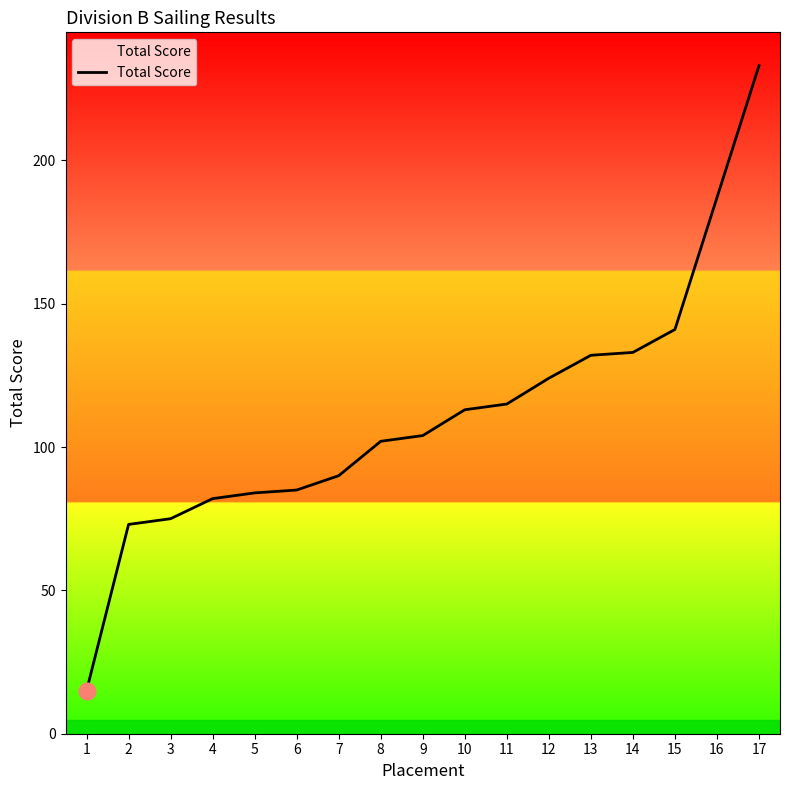

Reading right to left, extract all data points from this chart.

233	187	141	133	132	124	115	113	104	102	90	85	84	82	75	73	15